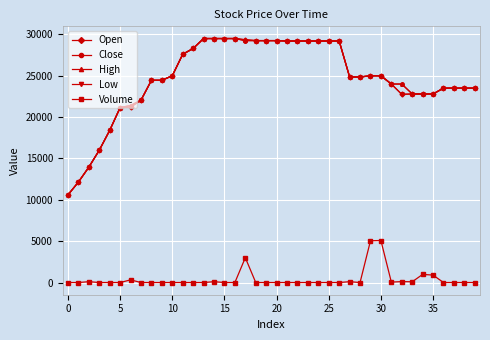

True or false: Open and Volume cross at least once.

False